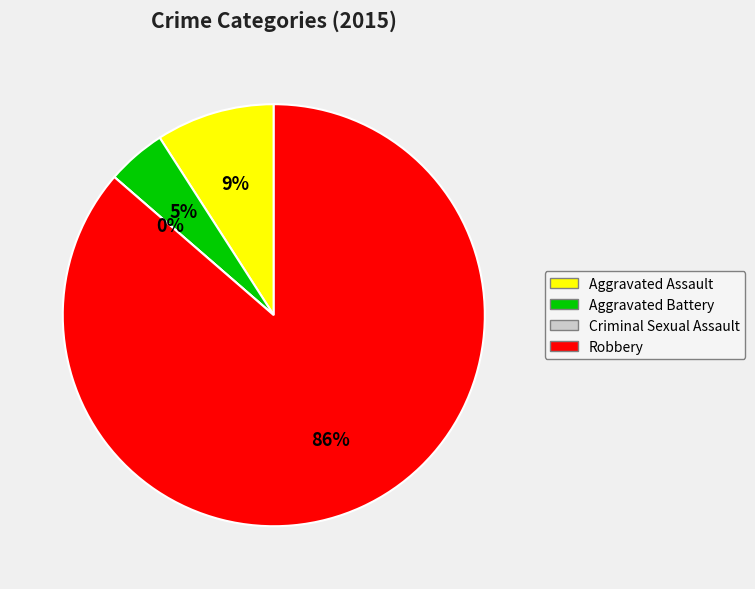

Is there a majority slice in this chart?

Yes